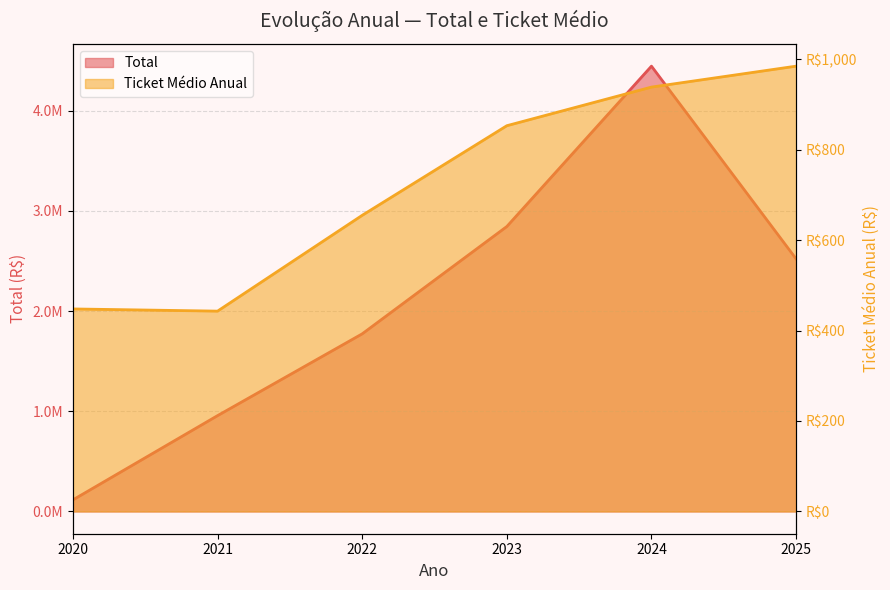

At 2025, list the series in order from smallest to largest.

Ticket Médio Anual, Total